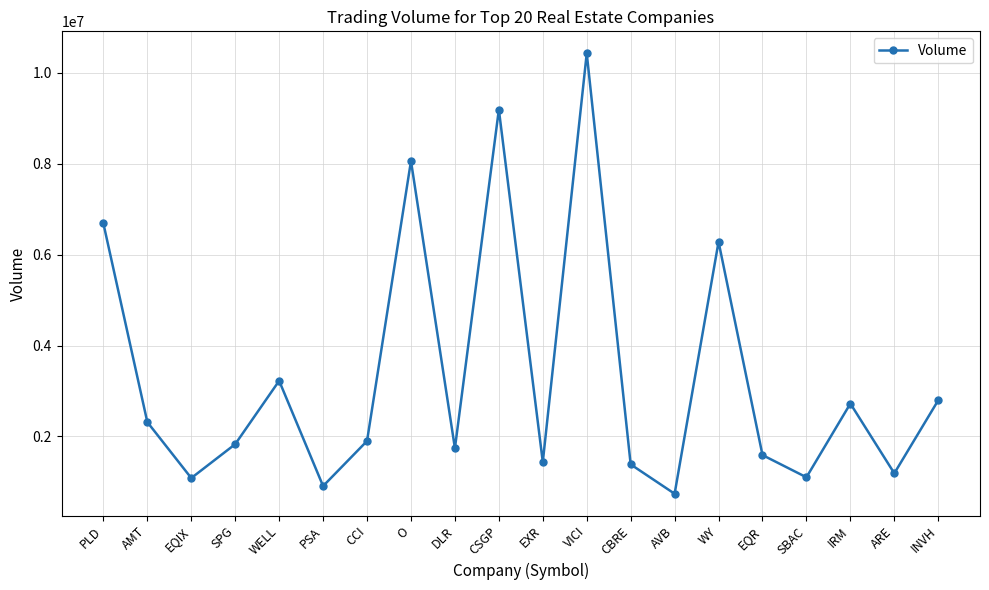

True or false: there are more than 0 points higher than both neighbors.

True